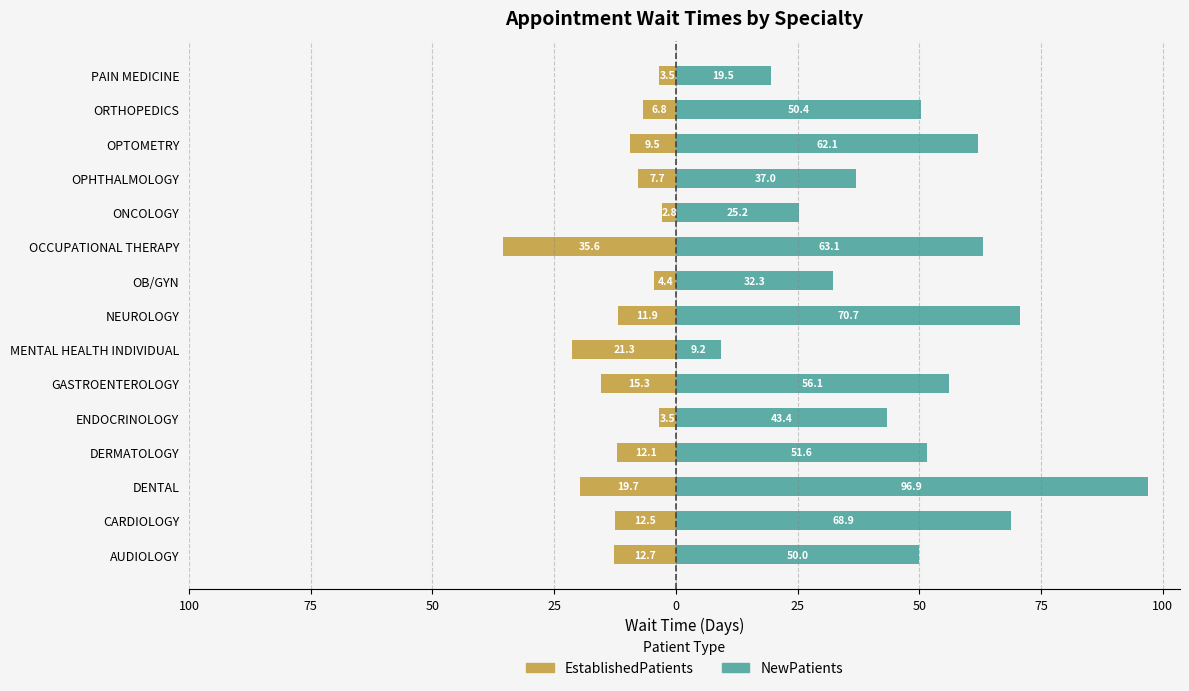

How many data points in NewPatients are less than 50?

6